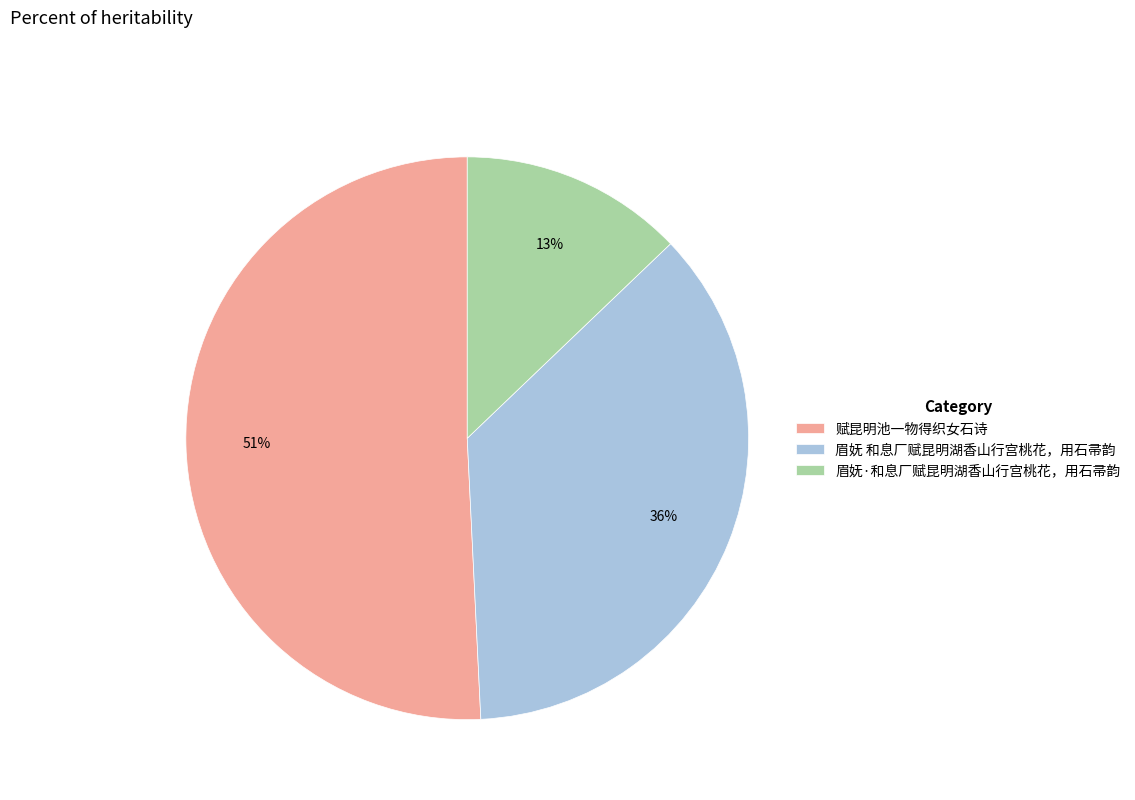

To the nearest percent, what is the combined percentage of 赋昆明池一物得织女石诗 and 眉妩·和息厂赋昆明湖香山行宫桃花，用石帚韵?

64%